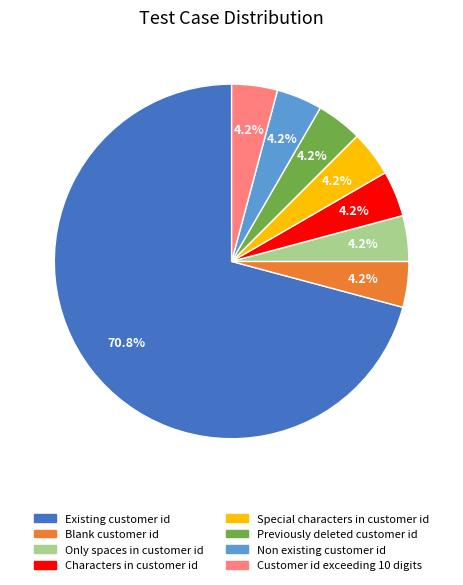

Approximately how many times larger is the value at Previously deleted customer id compared to Customer id exceeding 10 digits?

1.0